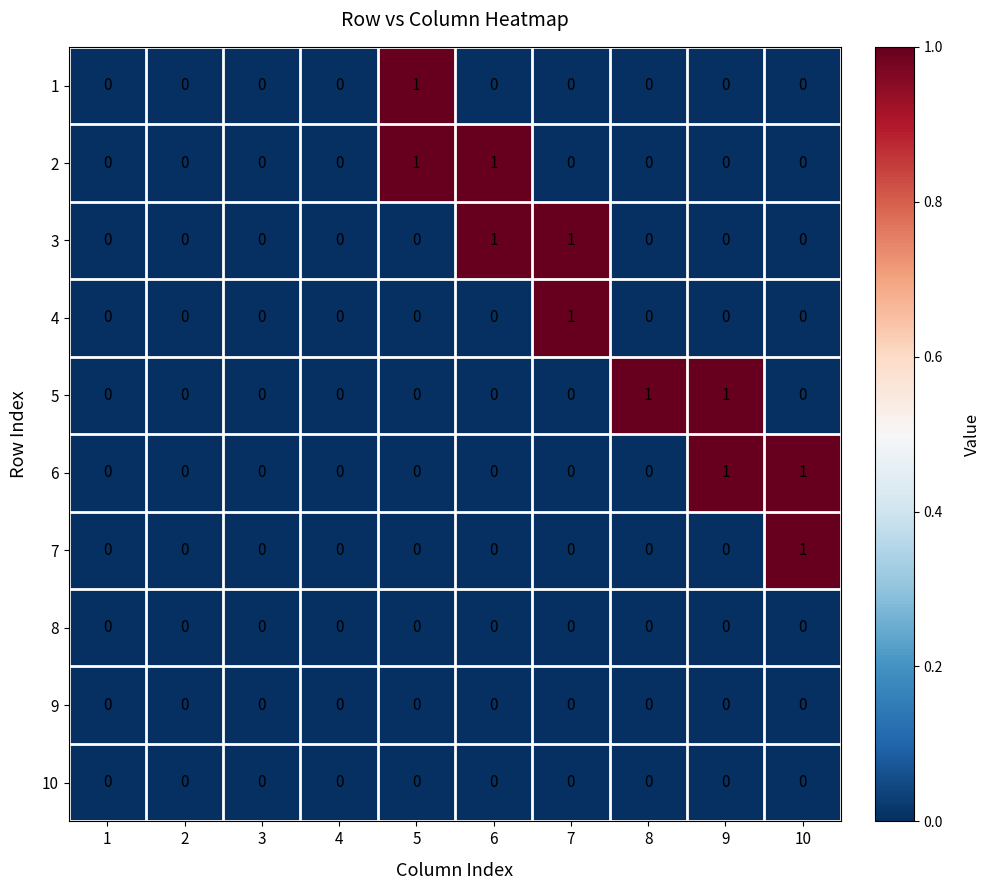

At which label does 7 reach its peak?

10